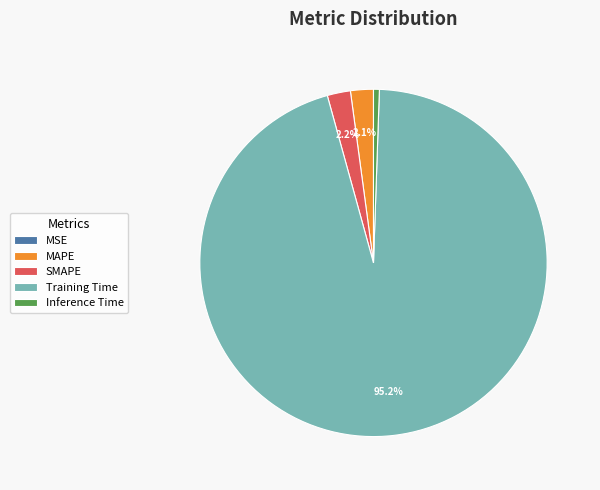

Which has a higher value, Training Time or Inference Time?

Training Time